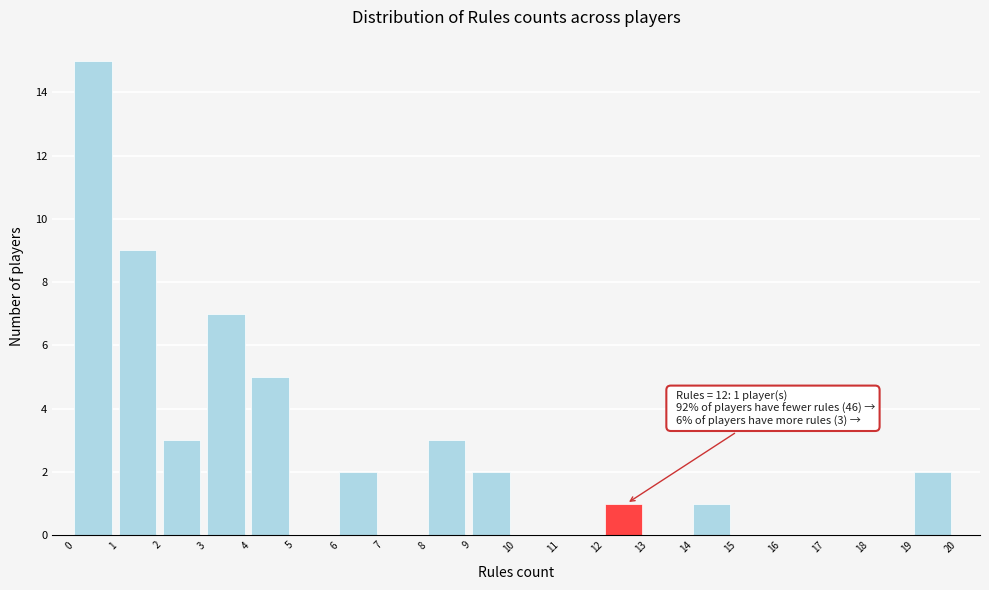

Over which range of the x-axis is the bar tallest?

0 to 1